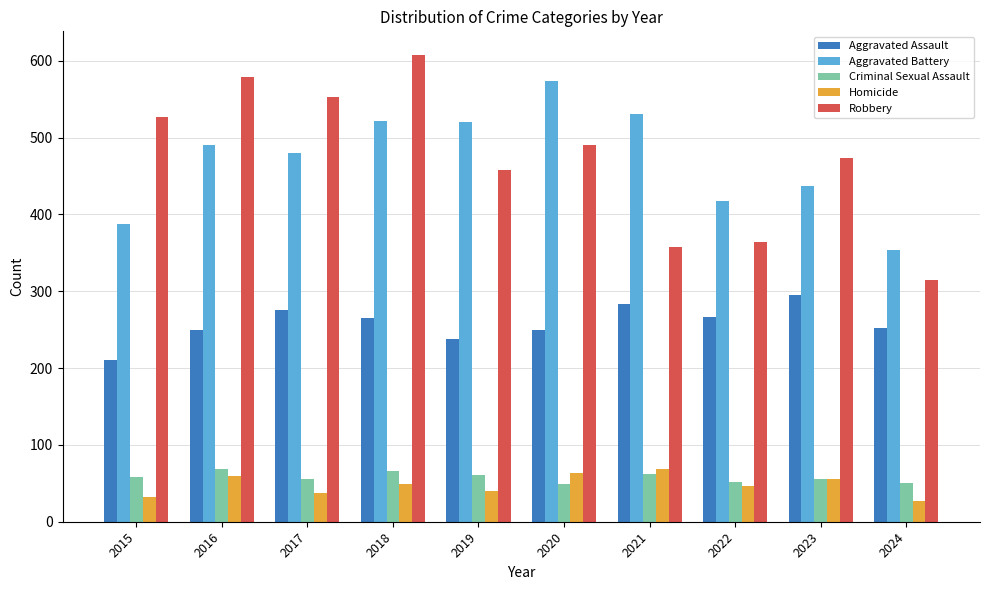

Which series has the widest spread of values?

Robbery